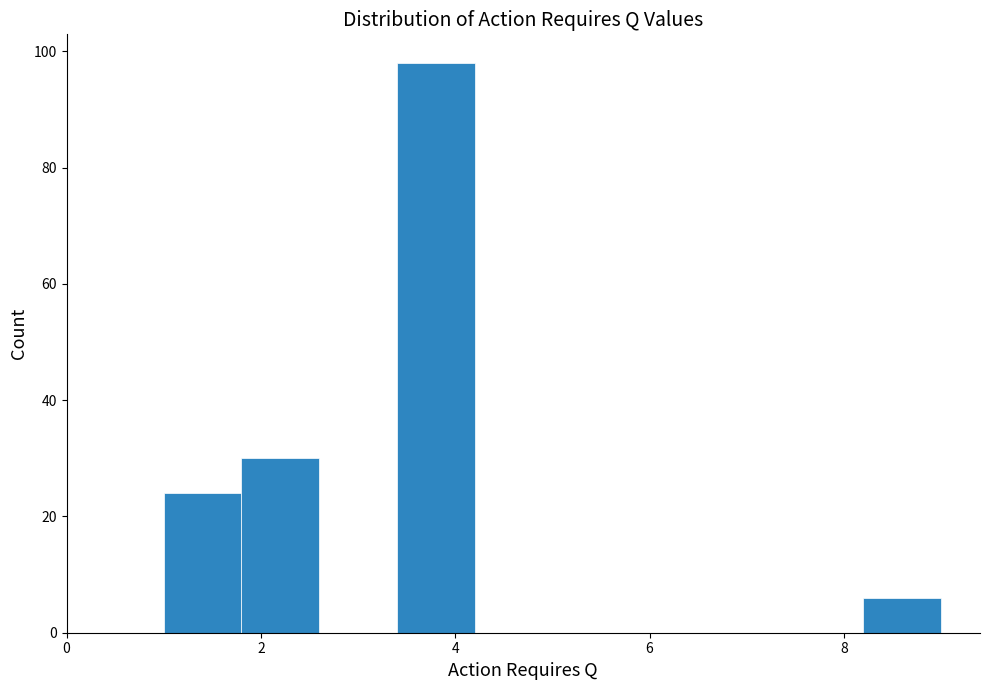

Reading left to right, list every bar in this chart as the range it spans on the x-axis followed by its height. The values are not printed on the chart, so give them approximately, as read against the axis.

1.0 to 1.8: 24
1.8 to 2.6: 30
2.6 to 3.4: 0
3.4 to 4.2: 98
4.2 to 5.0: 0
5.0 to 5.8: 0
5.8 to 6.6: 0
6.6 to 7.4: 0
7.4 to 8.2: 0
8.2 to 9.0: 6